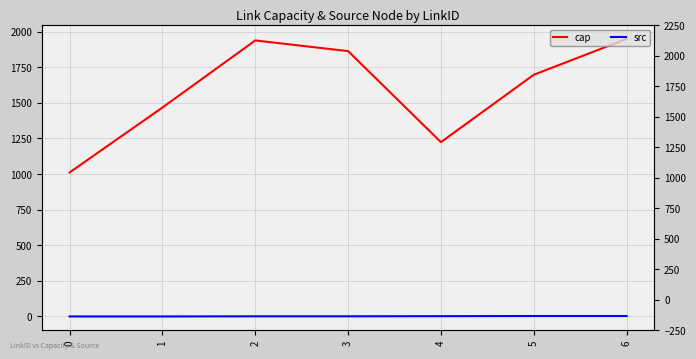

True or false: cap and src cross at least once.

False